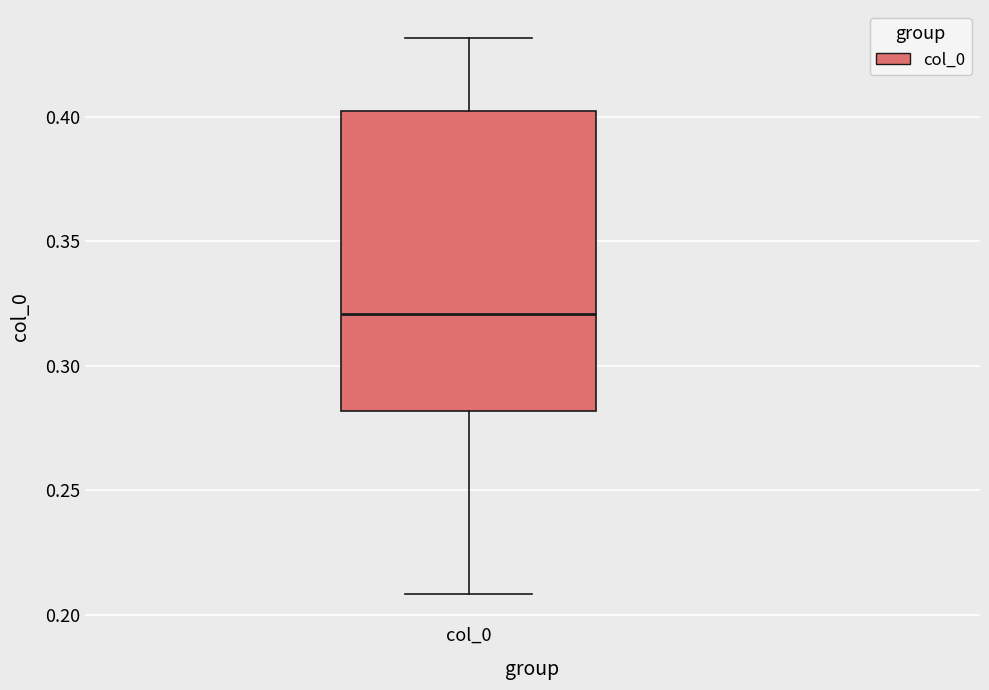

Where does the median line of the box for col_0 sit on the y-axis? The values are not printed on the chart, so give them approximately, as read against the axis.

0.32